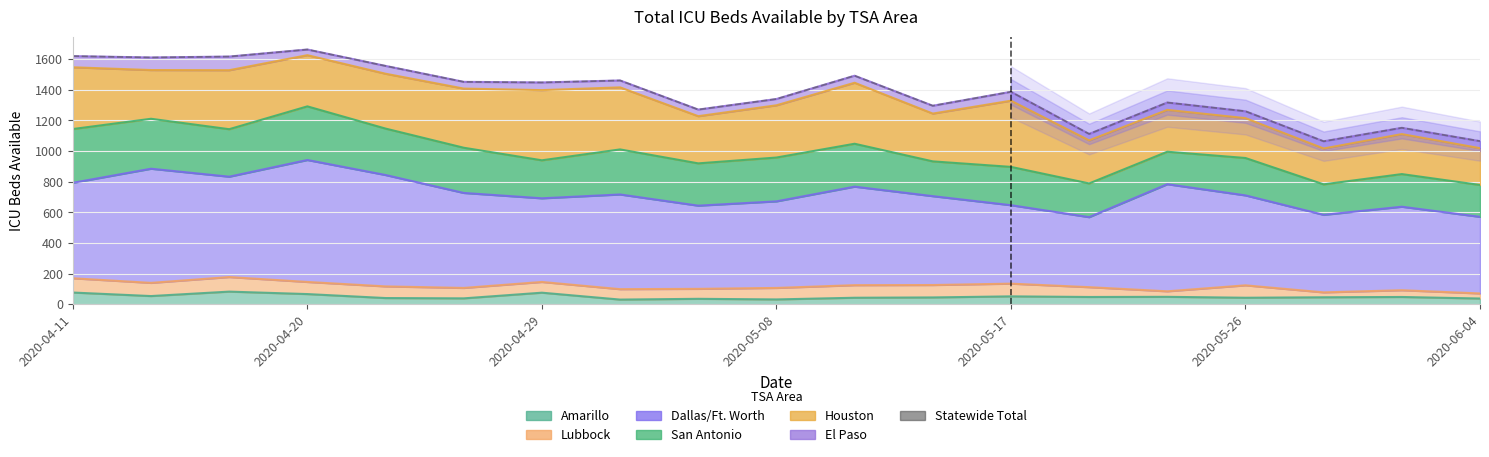

How many points are higher than both their immediate neighbors (excluding endpoints)?

6